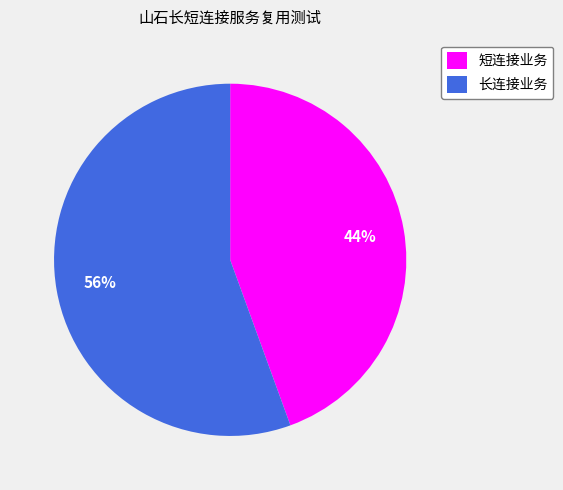

Which has a higher value, 短连接业务 or 长连接业务?

长连接业务